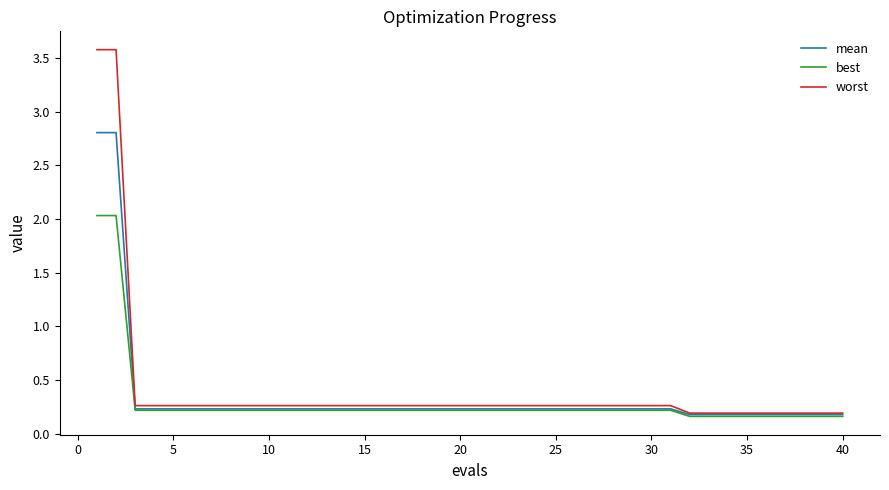

Which series has the largest range (max minus min)?

worst